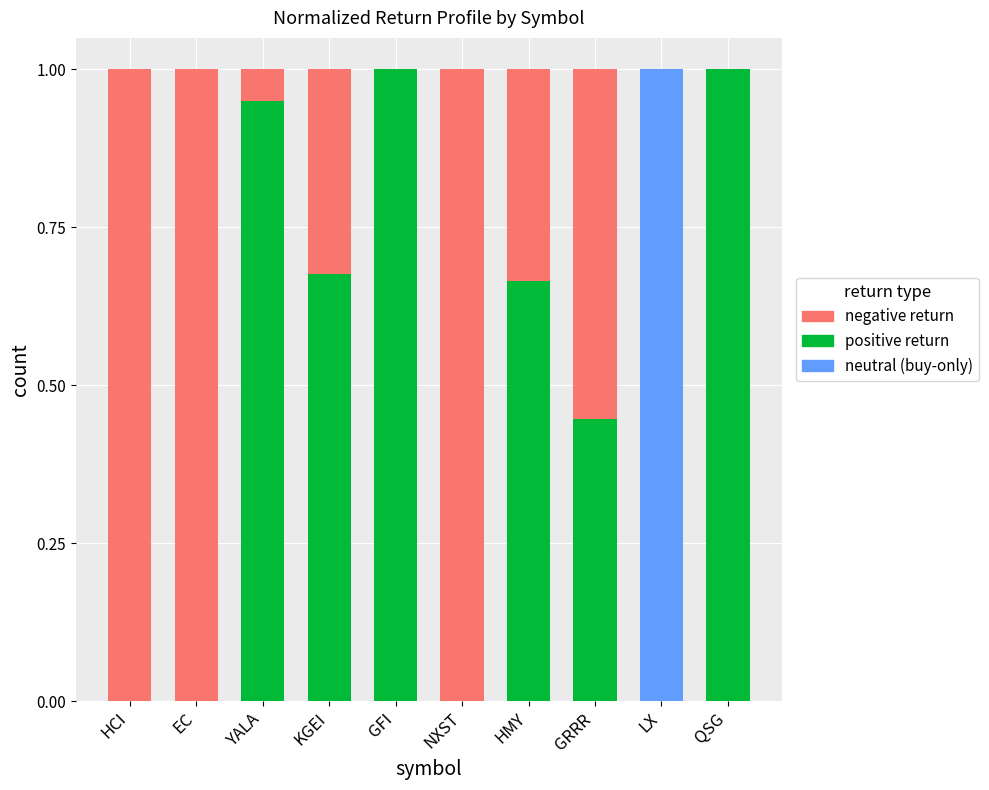

Is it true that neutral (buy-only) equals 0.7 at LX?

False